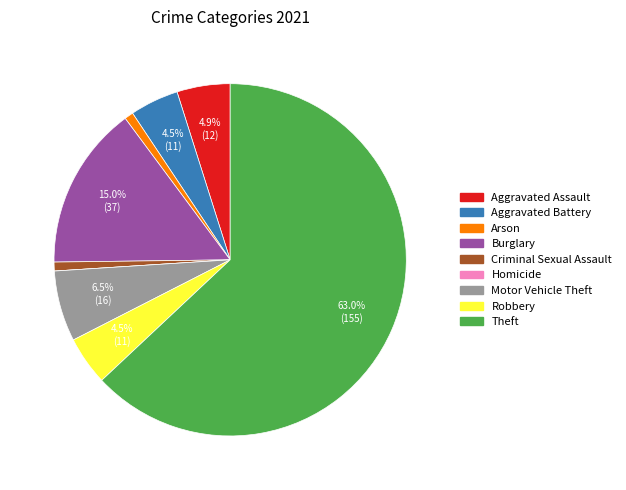

What percentage is NOT represented by Robbery?

95.5%